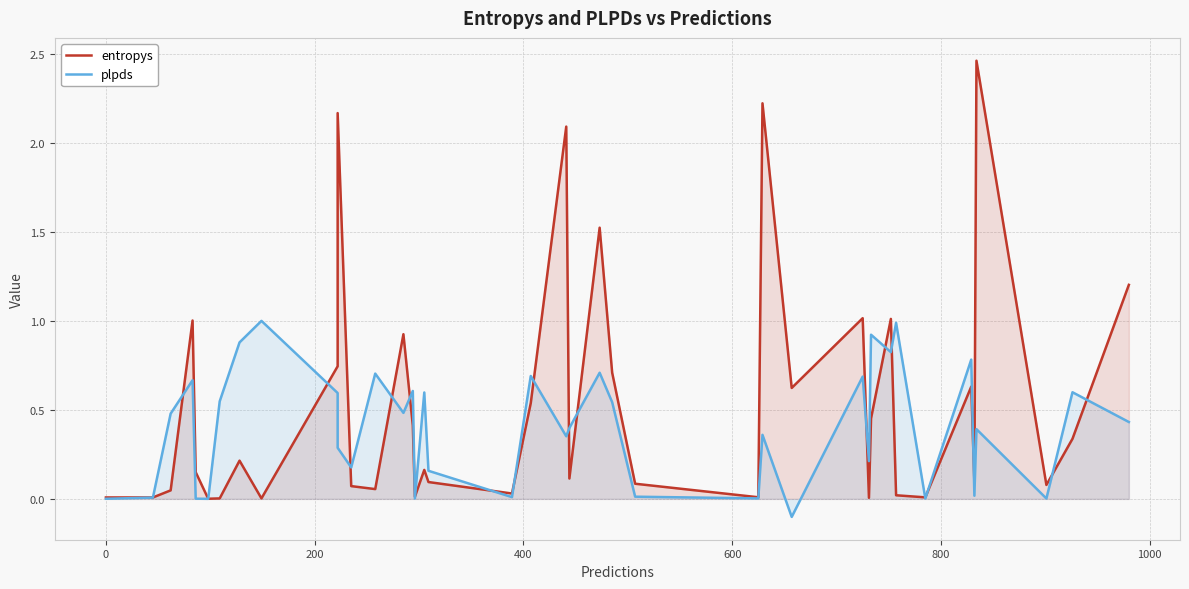

Does the chart have visible grid lines?

Yes